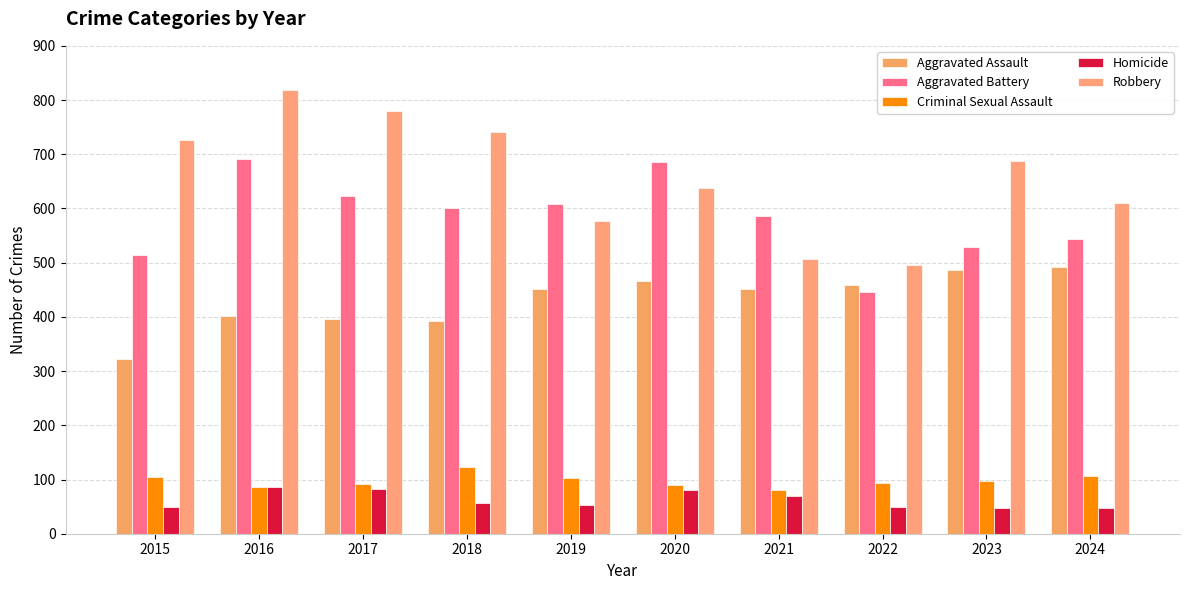

What is the difference between the second highest and minimum values in the Aggravated Battery series?

240